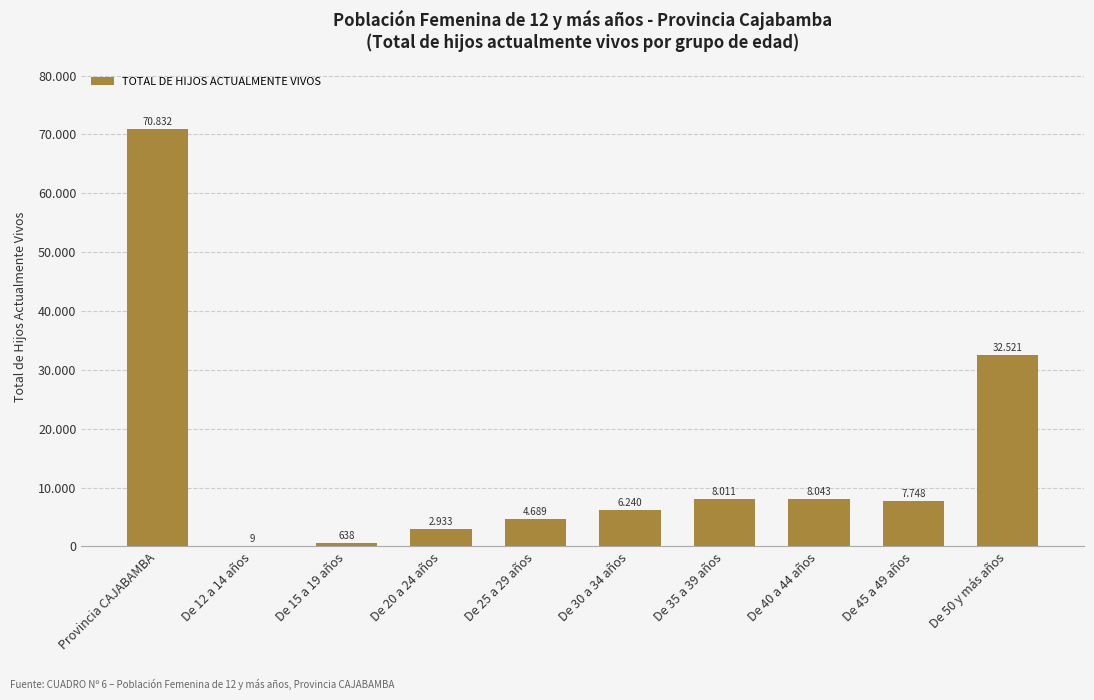

Rank the categories by value from lowest to highest.

De 12 a 14 años, De 15 a 19 años, De 20 a 24 años, De 25 a 29 años, De 30 a 34 años, De 45 a 49 años, De 35 a 39 años, De 40 a 44 años, De 50 y más años, Provincia CAJABAMBA